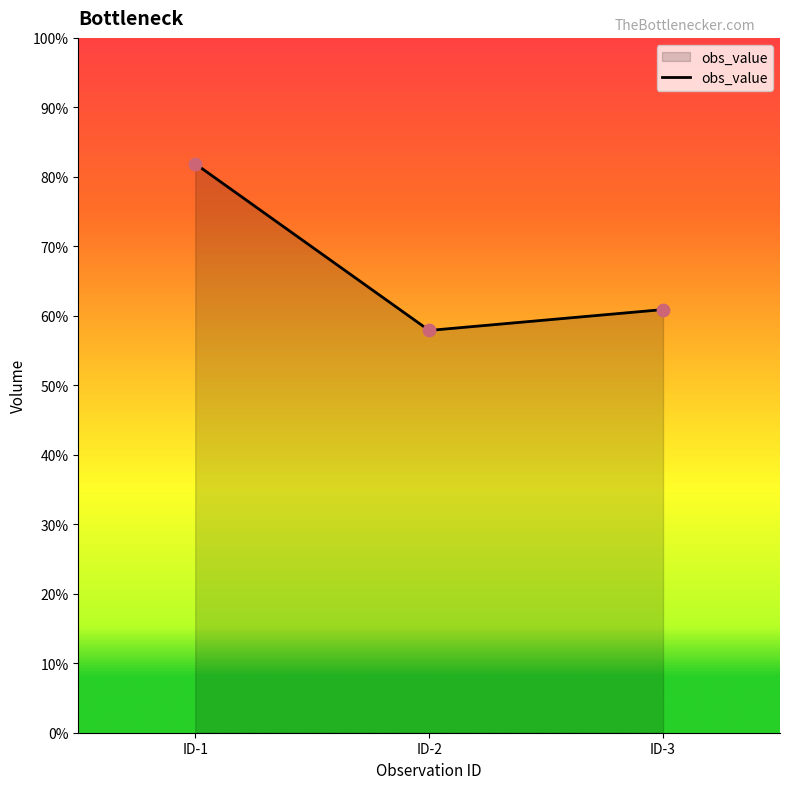

Is this an area chart (filled region under the line)?

Yes